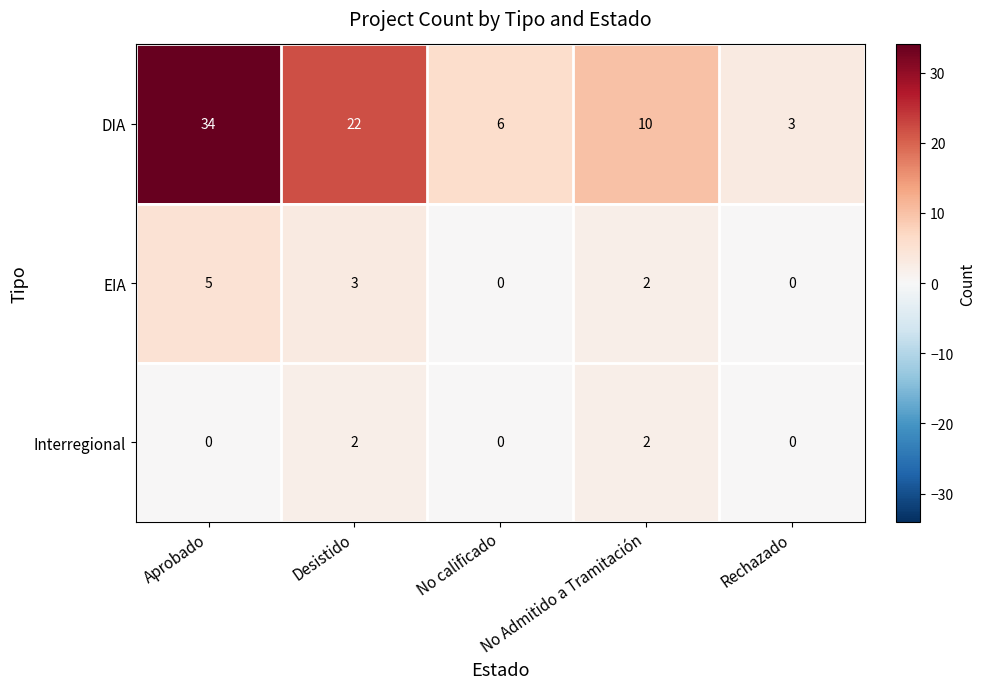

Which series has the largest total across all categories?

DIA